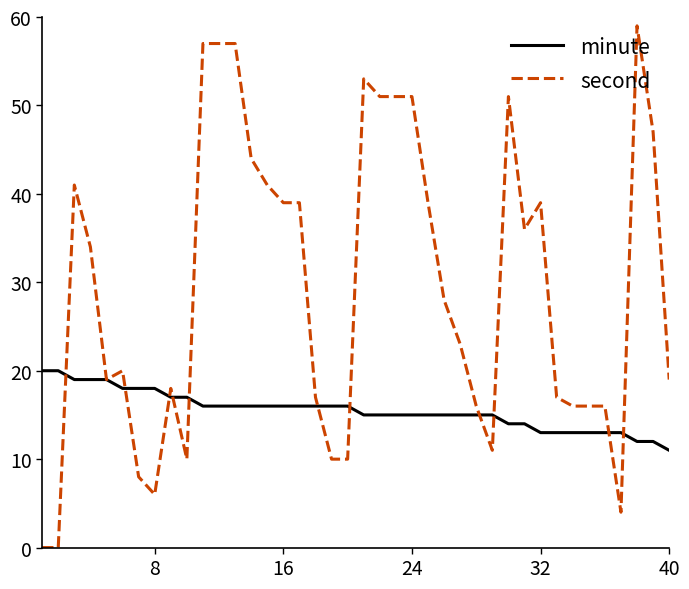

True or false: minute and second cross at least once.

True